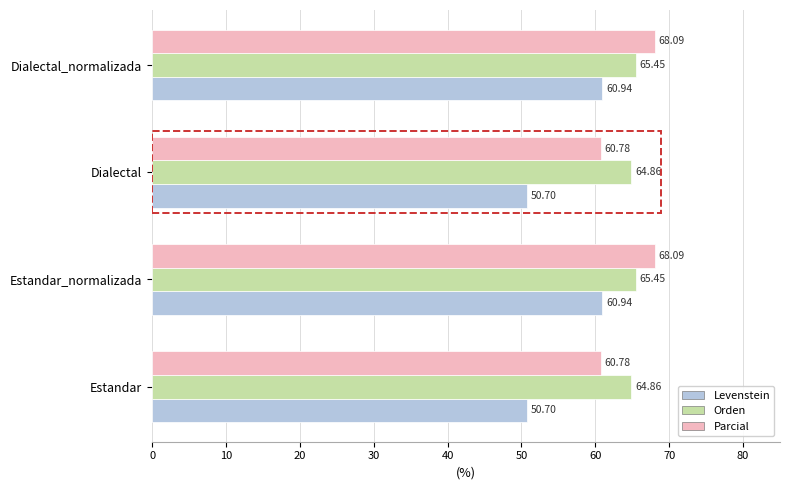

How many data points in Parcial are less than 68?

2